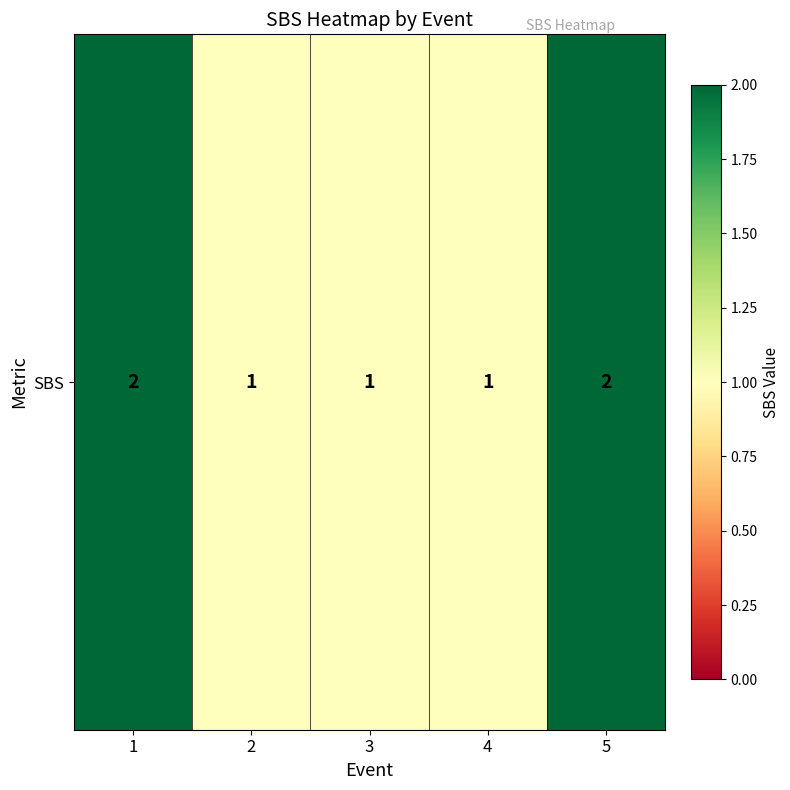

Between 5 and 3, which is larger?

5